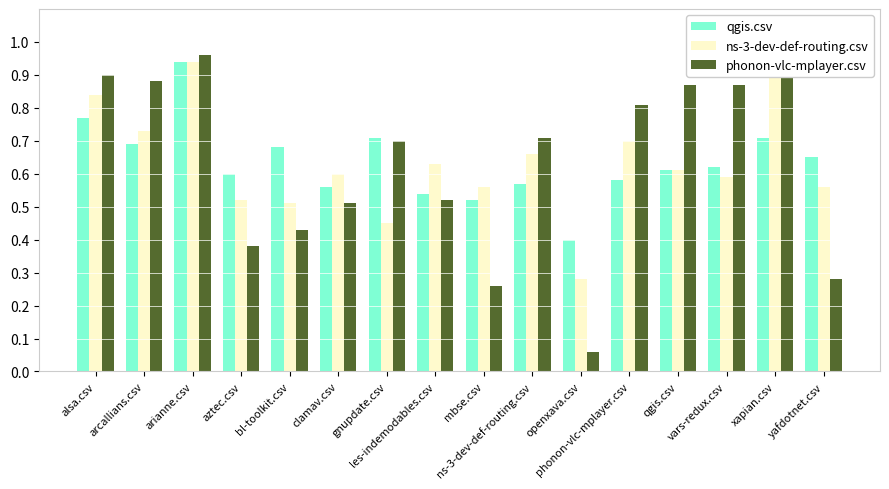

What are all the series names shown in the legend?

qgis.csv, ns-3-dev-def-routing.csv, phonon-vlc-mplayer.csv